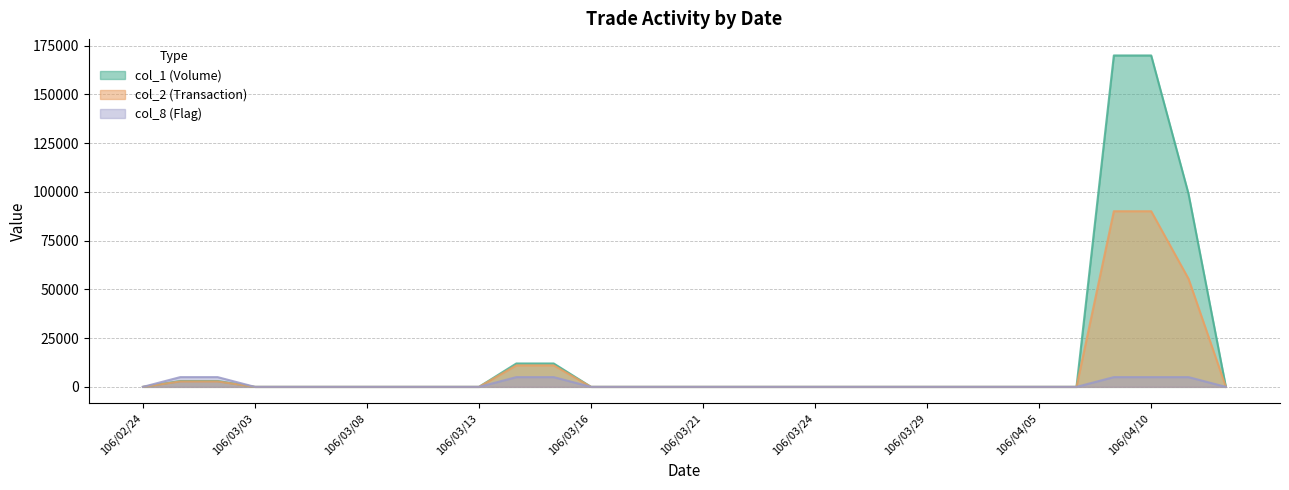

At which category does the chart reach its peak across all series?

106/04/07